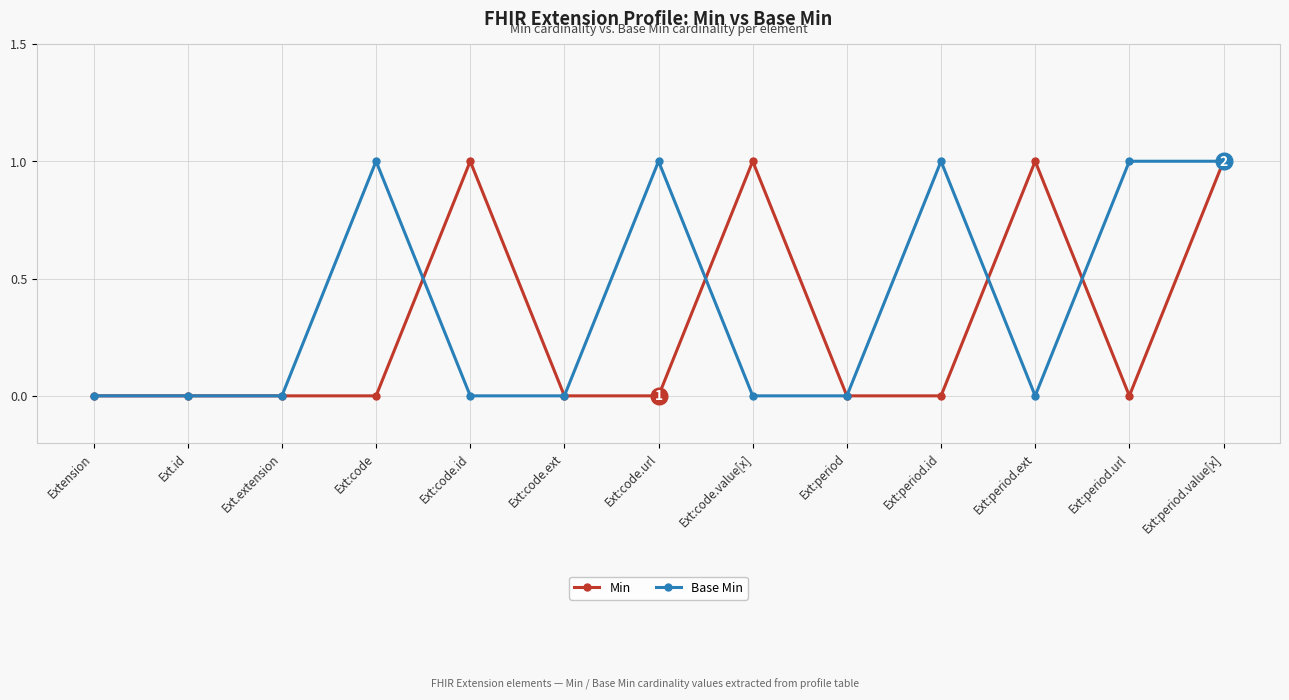

What is the label of the 8th point from the left?

Ext:code.value[x]